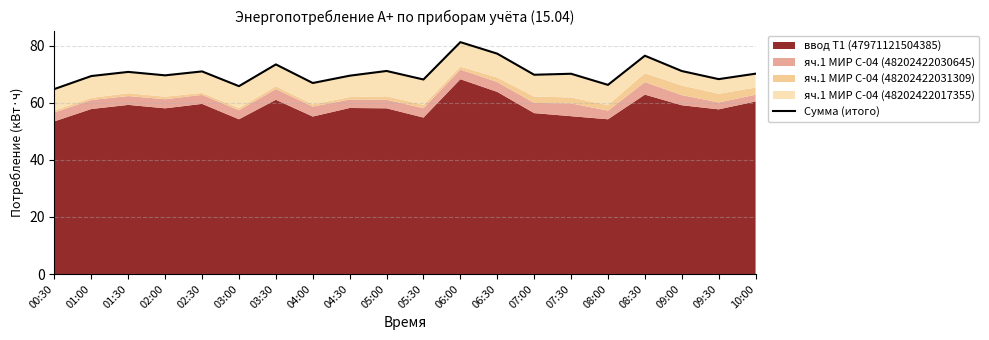

True or false: the data shows 69.6 at 02:00.

True